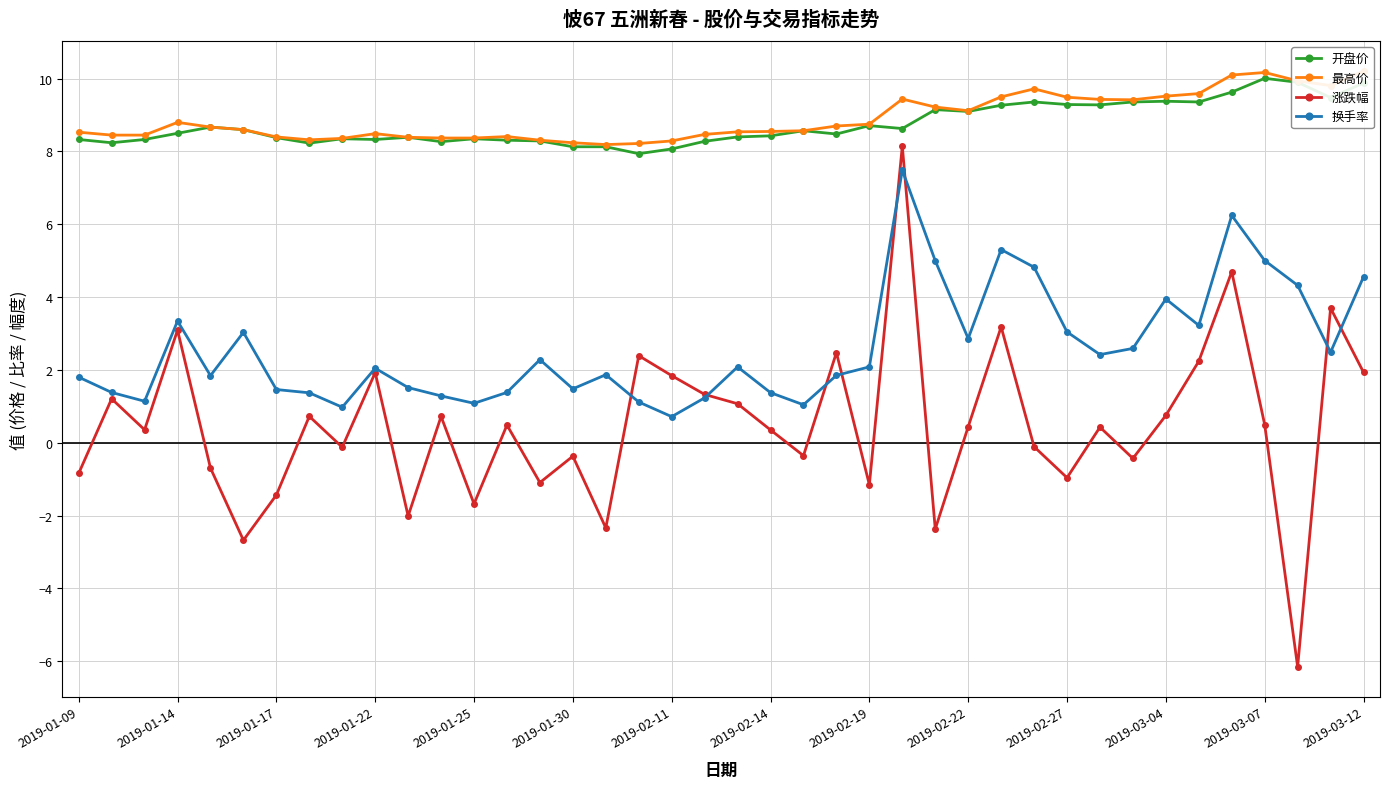

Is this an area chart (filled region under the line)?

No